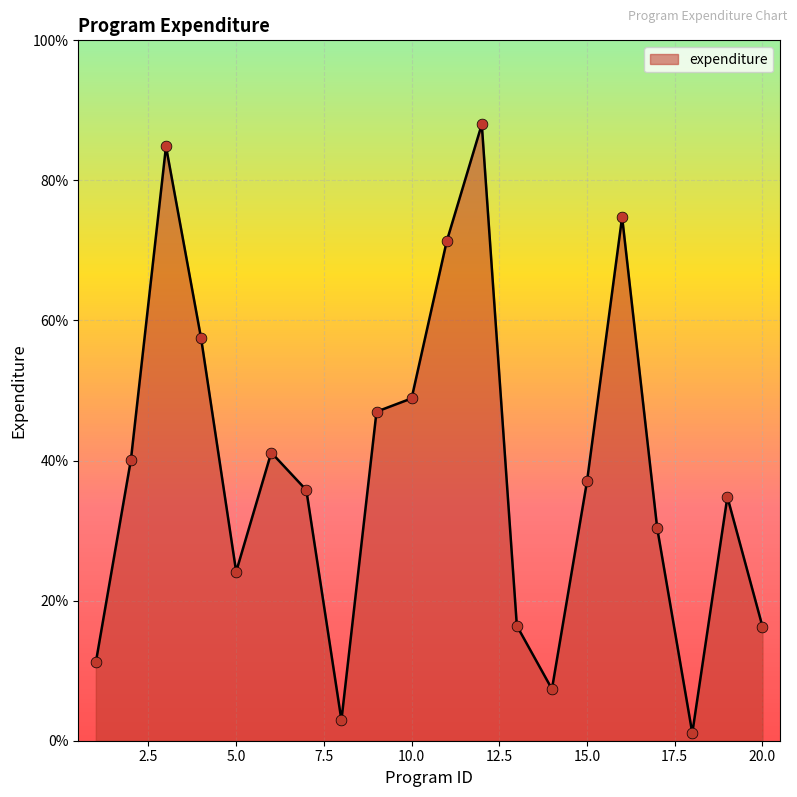

What is the difference between the maximum and minimum values?

86.9